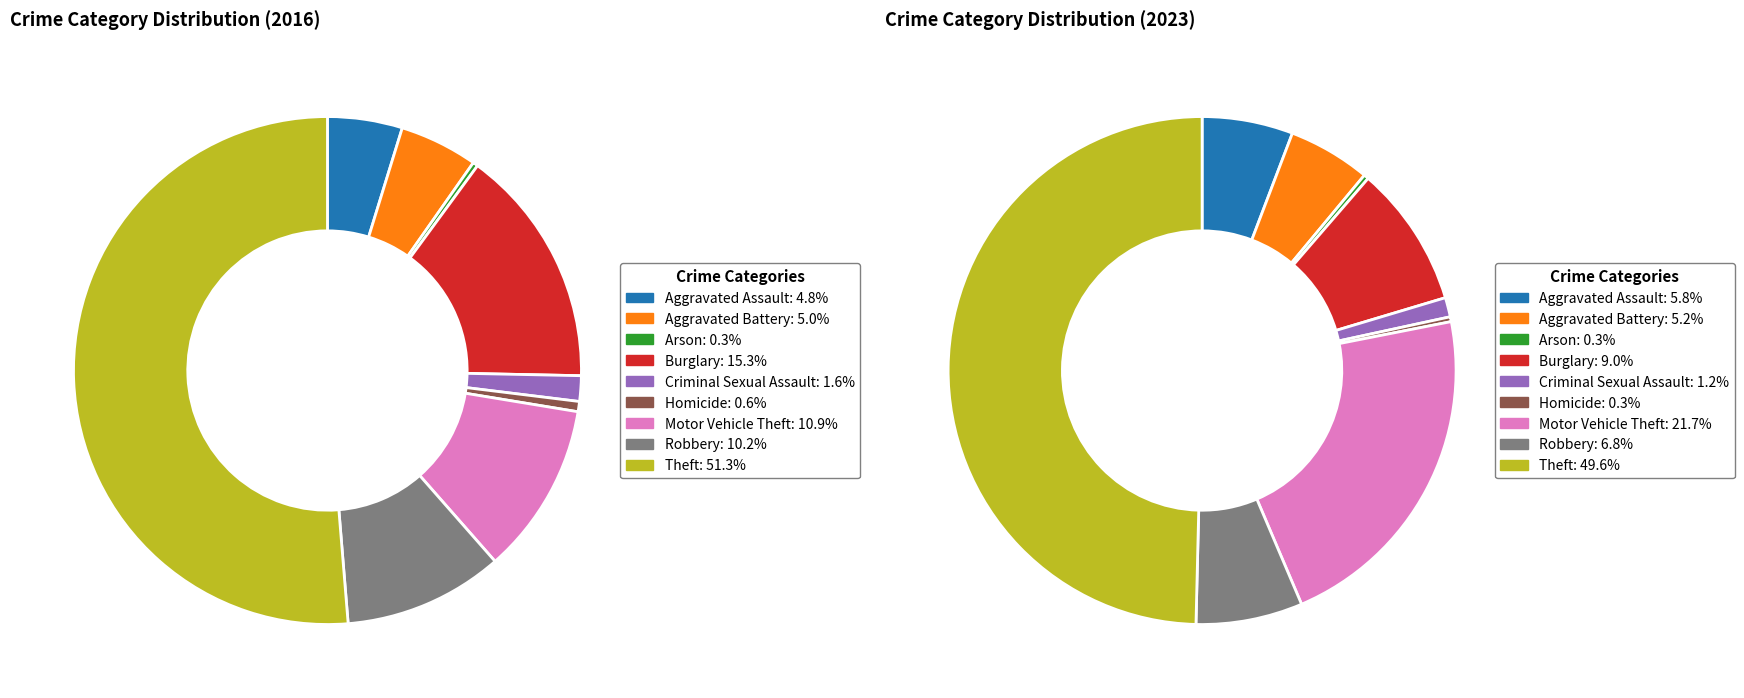

Combined, what portion of the pie is 7 and 5?

10.8%